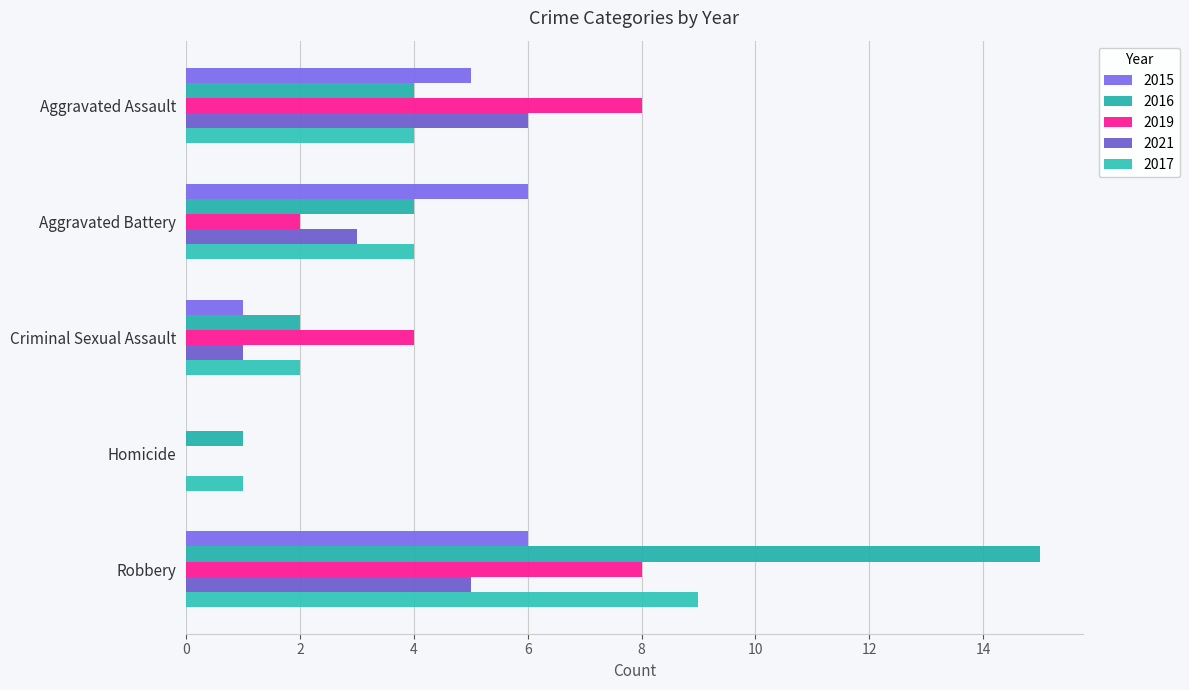

How many 2019 values are between 2 and 8?

4